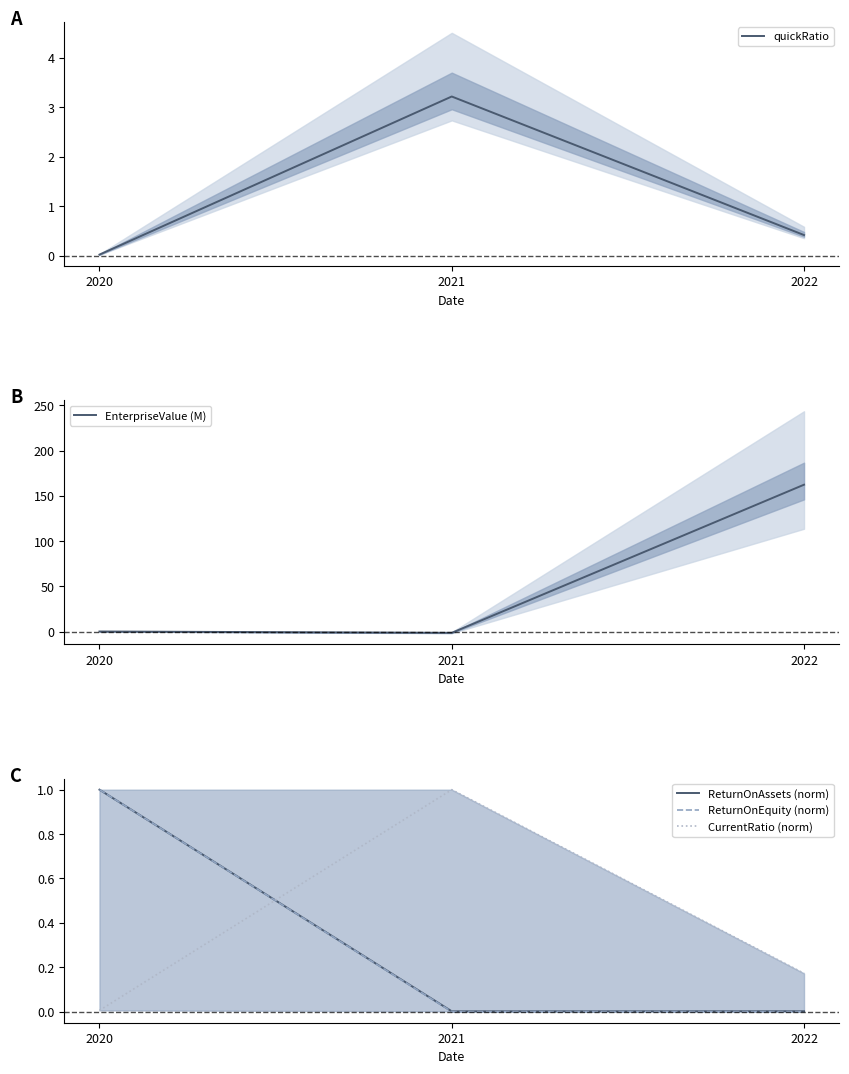

Between 2020 and 2021, which series saw the biggest shift?

quickRatio